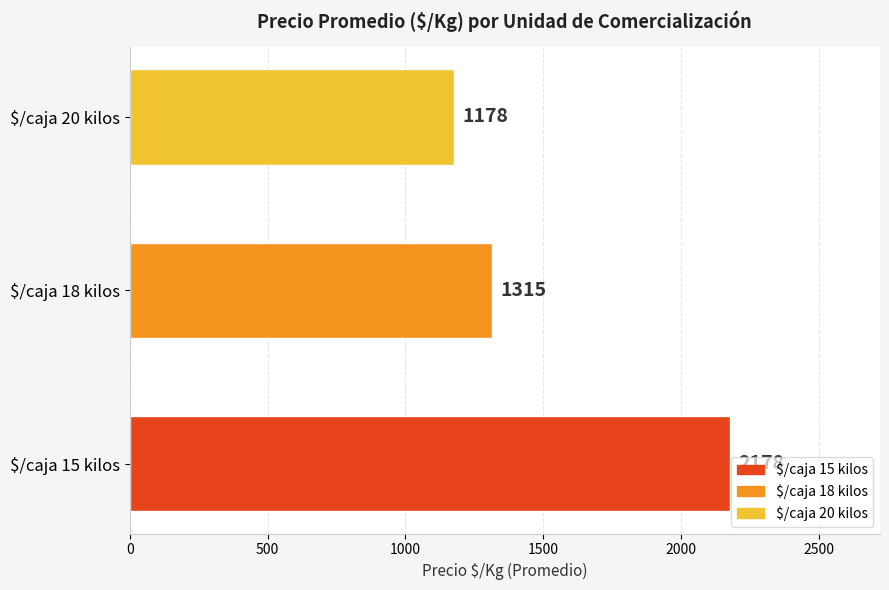

The chart shows a value of 2178 at $/caja 15 kilos. True or false?

True